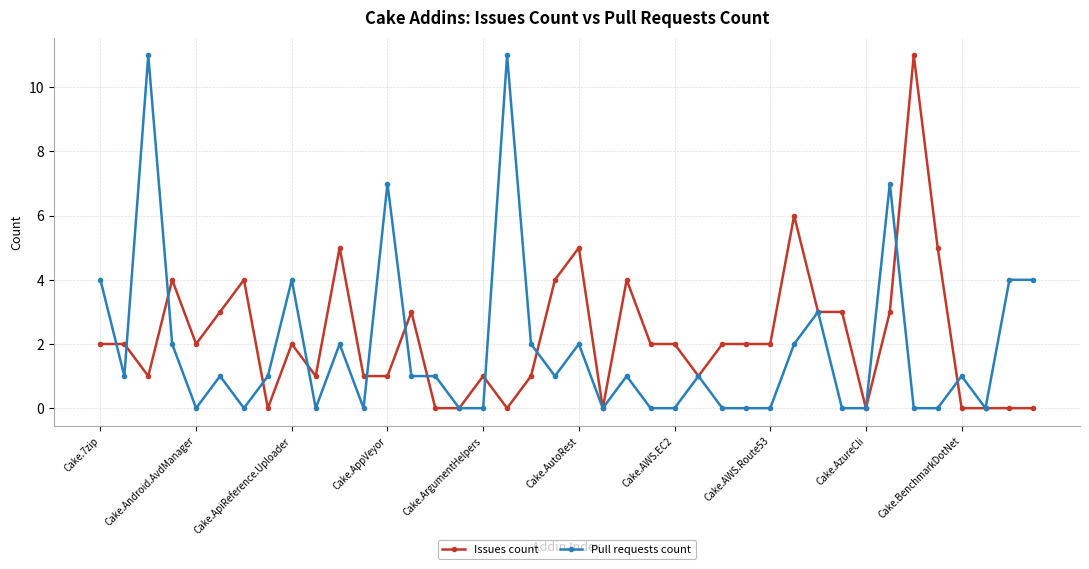

What is the value of the Pull requests count point at the 21st from the left?

2